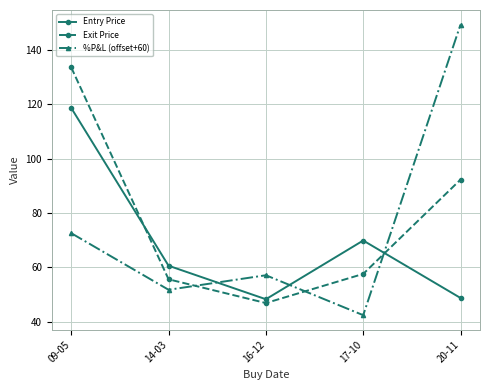

List the labels in order of Exit Price value, smallest first.

16-12, 14-03, 17-10, 20-11, 09-05